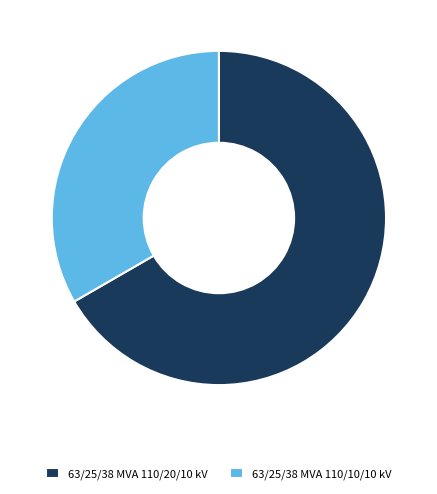

Which has a higher value, 63/25/38 MVA 110/20/10 kV or 63/25/38 MVA 110/10/10 kV?

63/25/38 MVA 110/20/10 kV